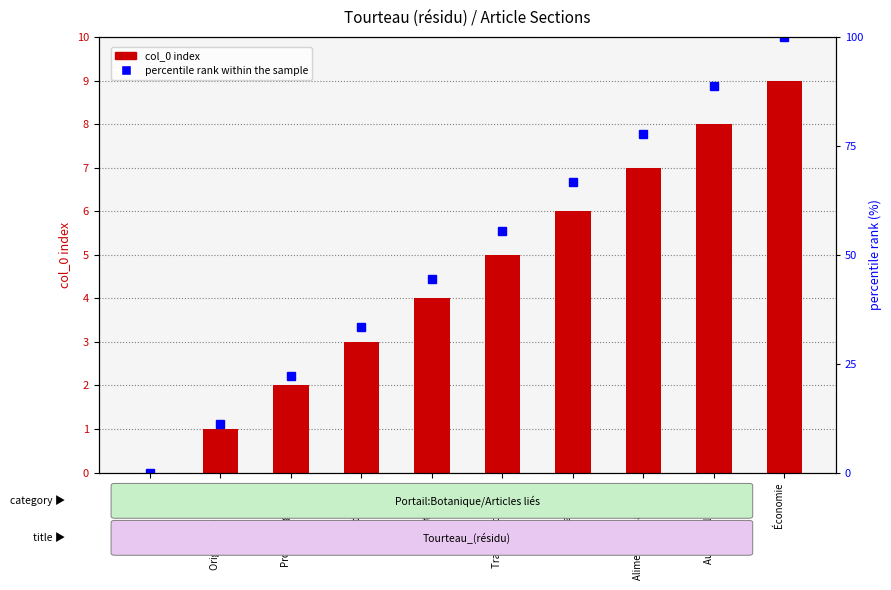

Reading left to right, extract all data points from this chart.

col_0 index: (intro)=0.0	Origine des plantes=1.0	Procédés (général)=2.0	Trituration=3.0	Extraction=4.0	Traitements comp.=5.0	Tourteaux gras=6.0	Alimentation animale=7.0	Autres utilisations=8.0	Économie=9.0
percentile rank within the sample: (intro)=0.0	Origine des plantes=11.1	Procédés (général)=22.2	Trituration=33.3	Extraction=44.4	Traitements comp.=55.6	Tourteaux gras=66.7	Alimentation animale=77.8	Autres utilisations=88.9	Économie=100.0